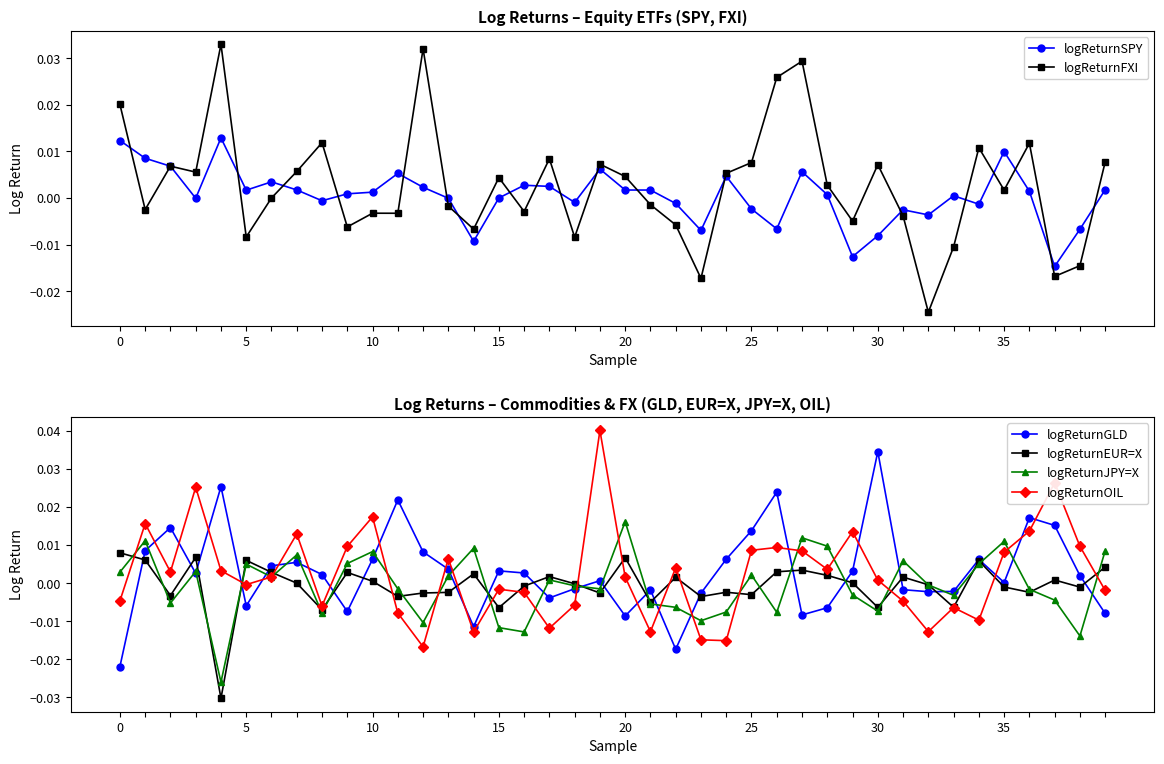

True or false: logReturnOIL has more than 1 points higher than both neighbors.

True